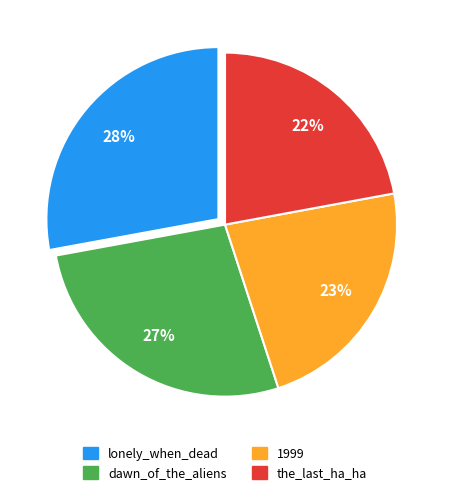

To the nearest percent, what is the difference between the largest and smallest slice percentages?

6%